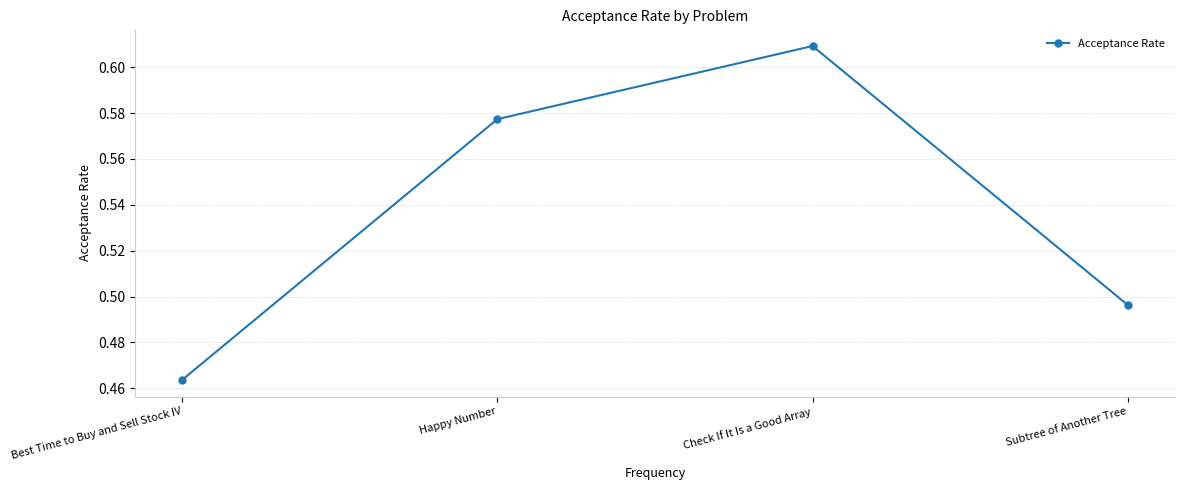

What position from the left is Best Time to Buy and Sell Stock IV?

1